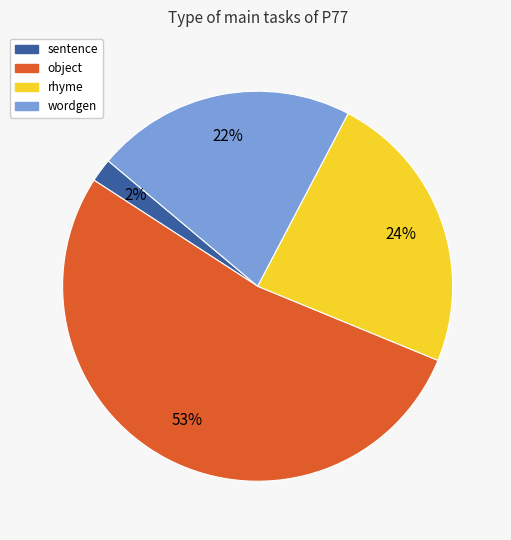

Is object the majority of the pie?

Yes